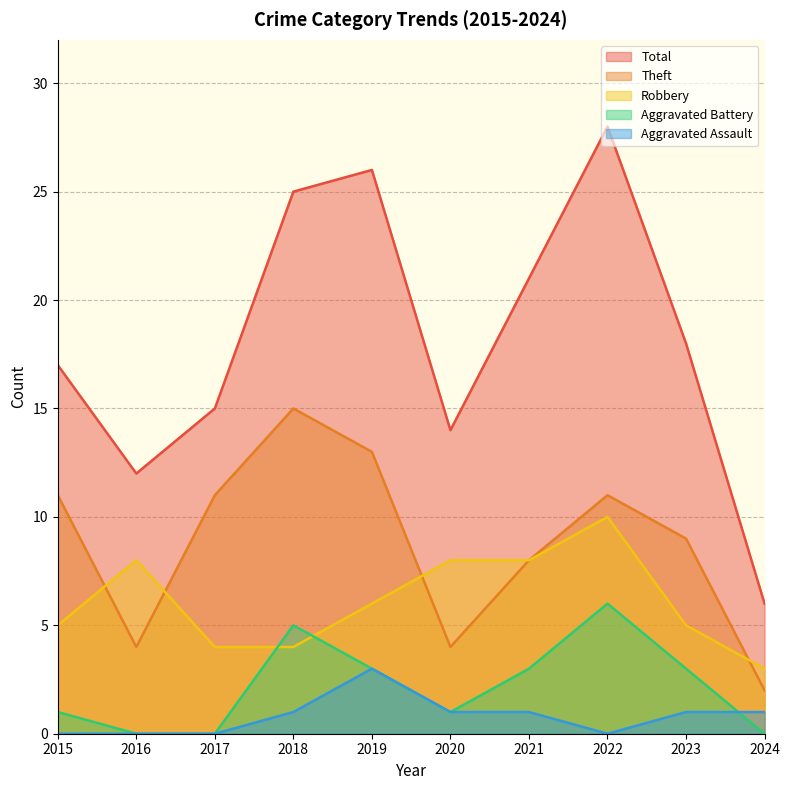

True or false: Robbery and Aggravated Assault cross at least once.

False